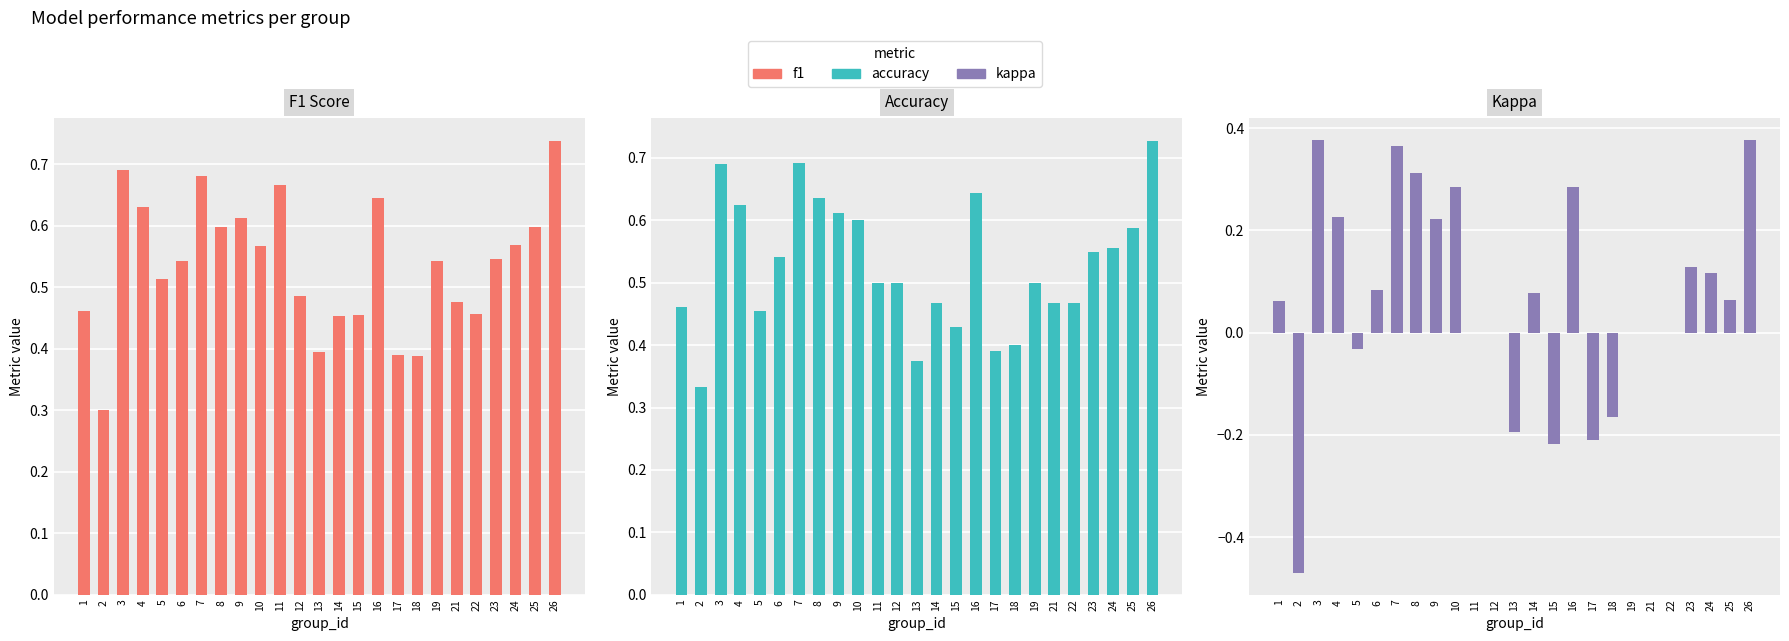

At how many categories does at least one series exceed 0?

25